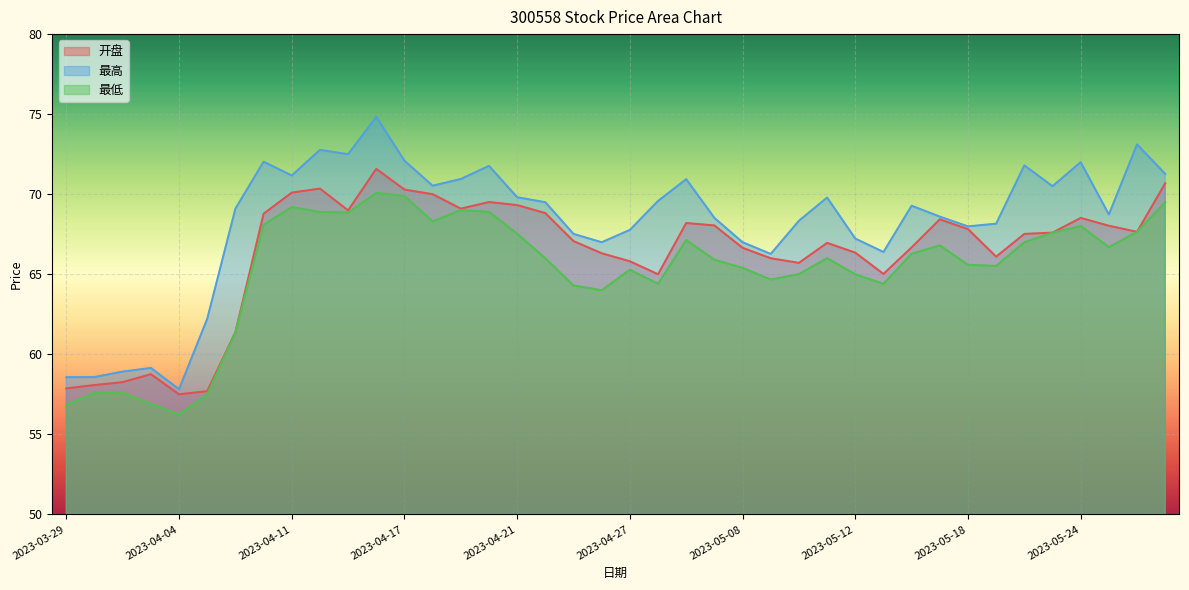

Which series has the largest total across all categories?

最高